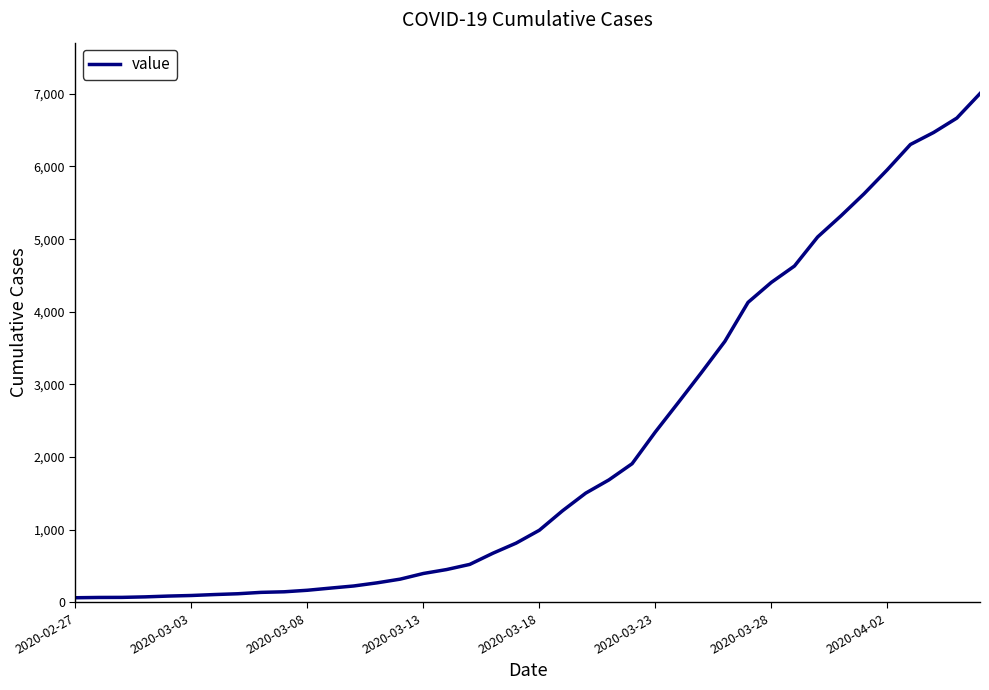

What is the difference between the maximum and minimum values?

6940